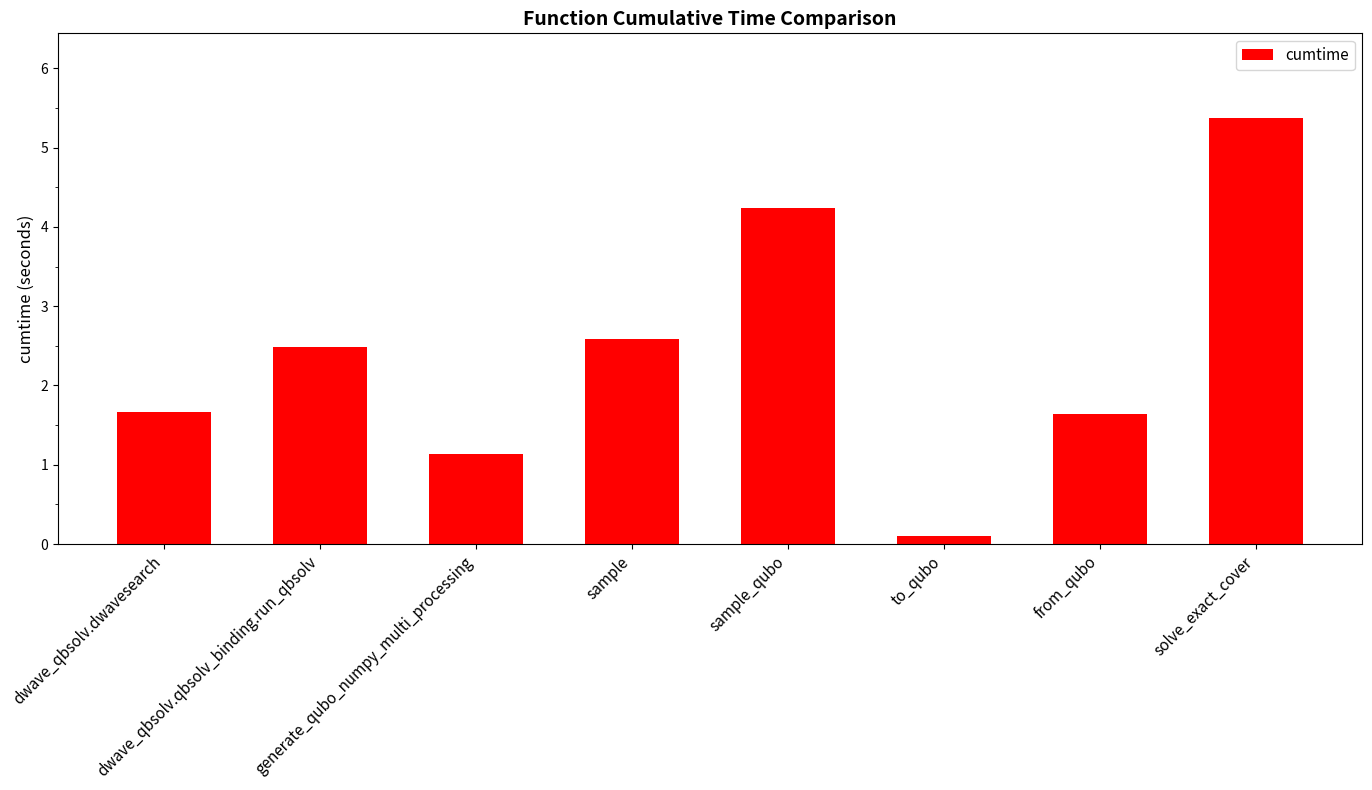

What is the difference between the values at sample and dwave_qbsolv.dwavesearch?

0.9